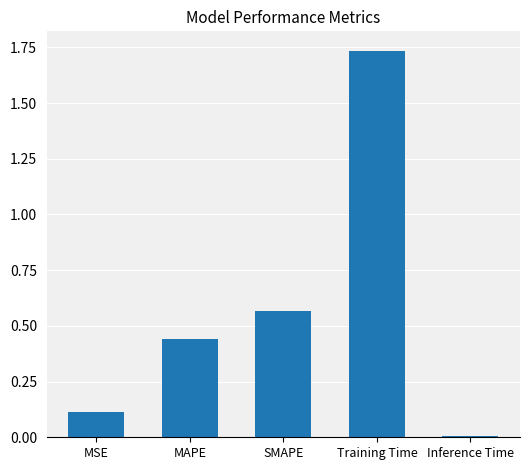

Are the bars horizontal?

No